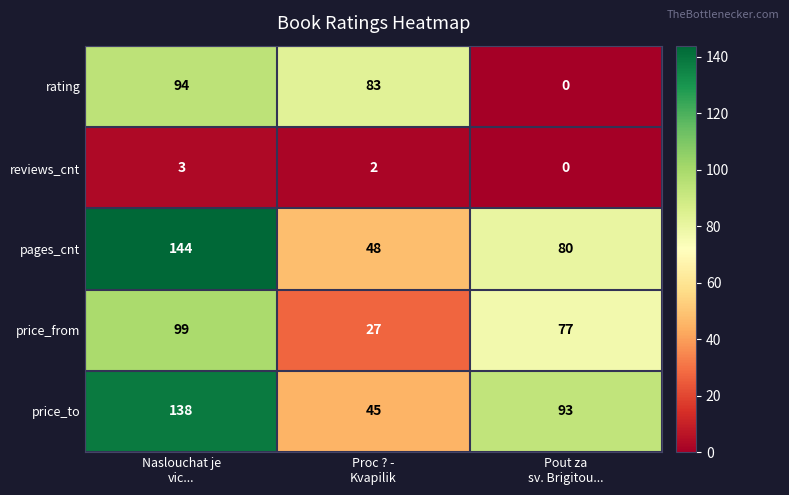

Which series has the largest range (max minus min)?

pages_cnt